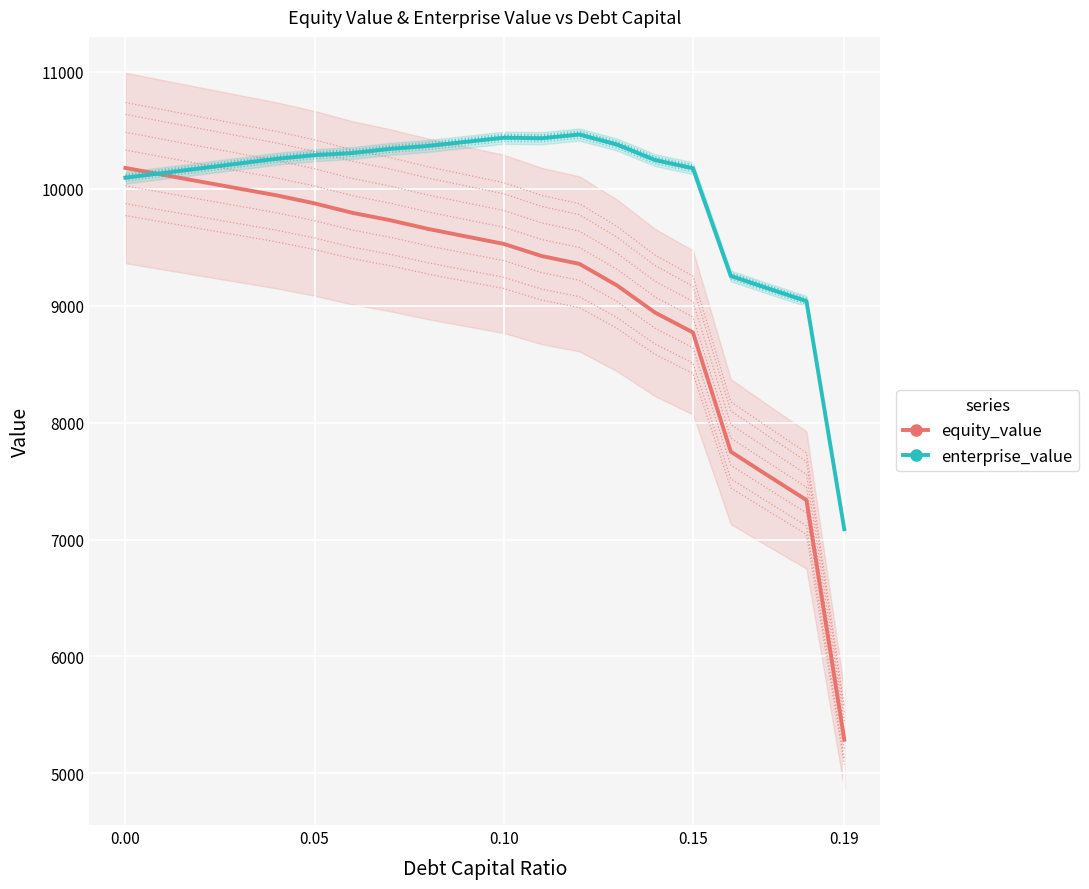

Which series has the largest total across all categories?

enterprise_value